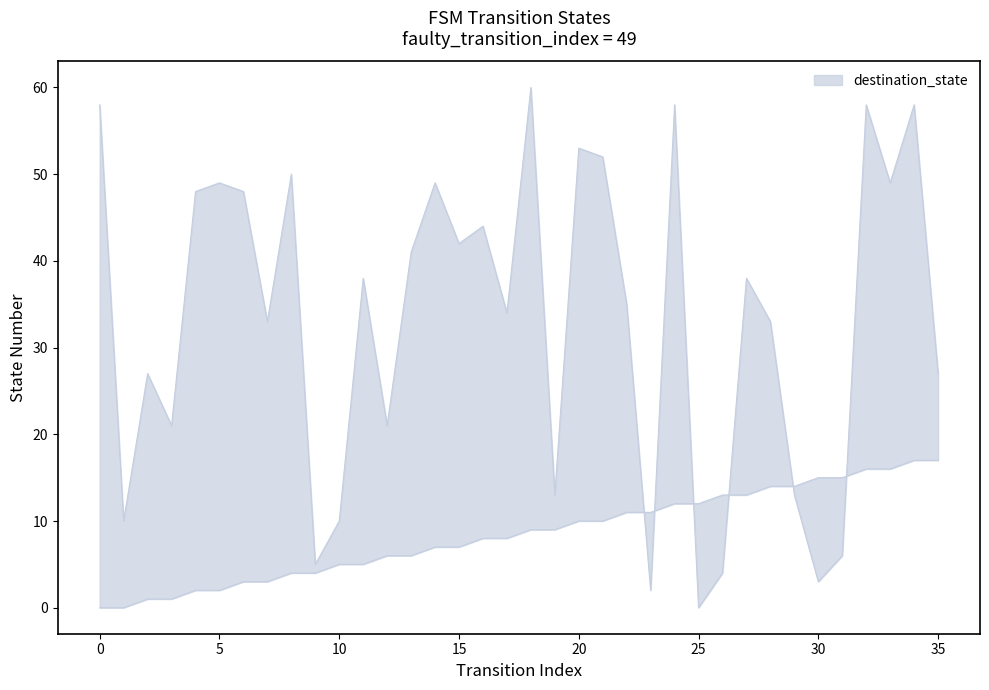

How many lines are shown in the chart?

2